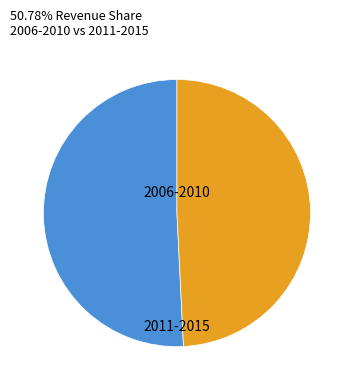

How many slices are in this pie chart?

2